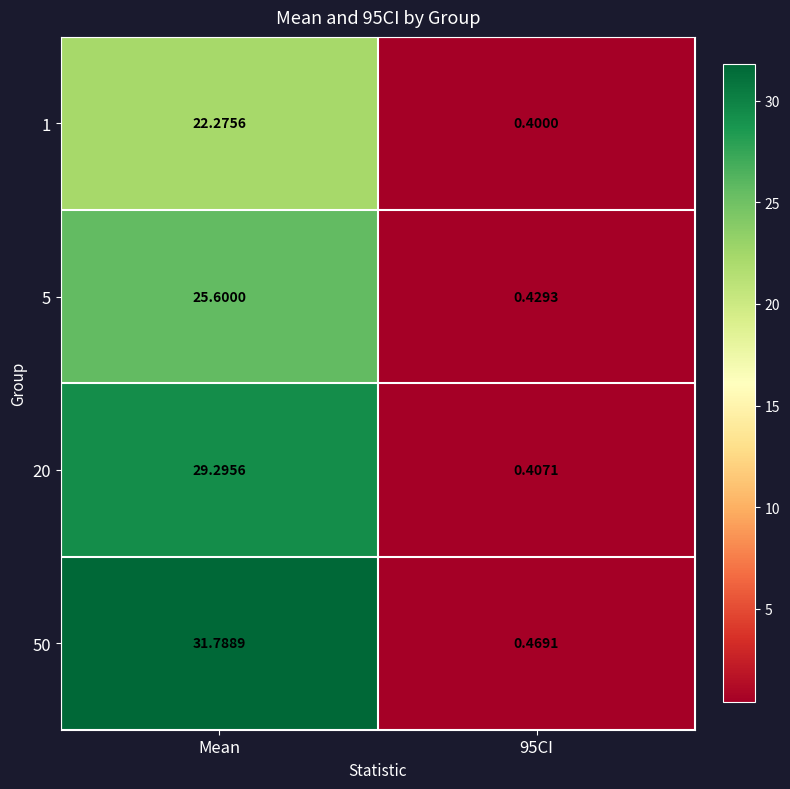

Which label corresponds to the largest value in the chart?

Mean